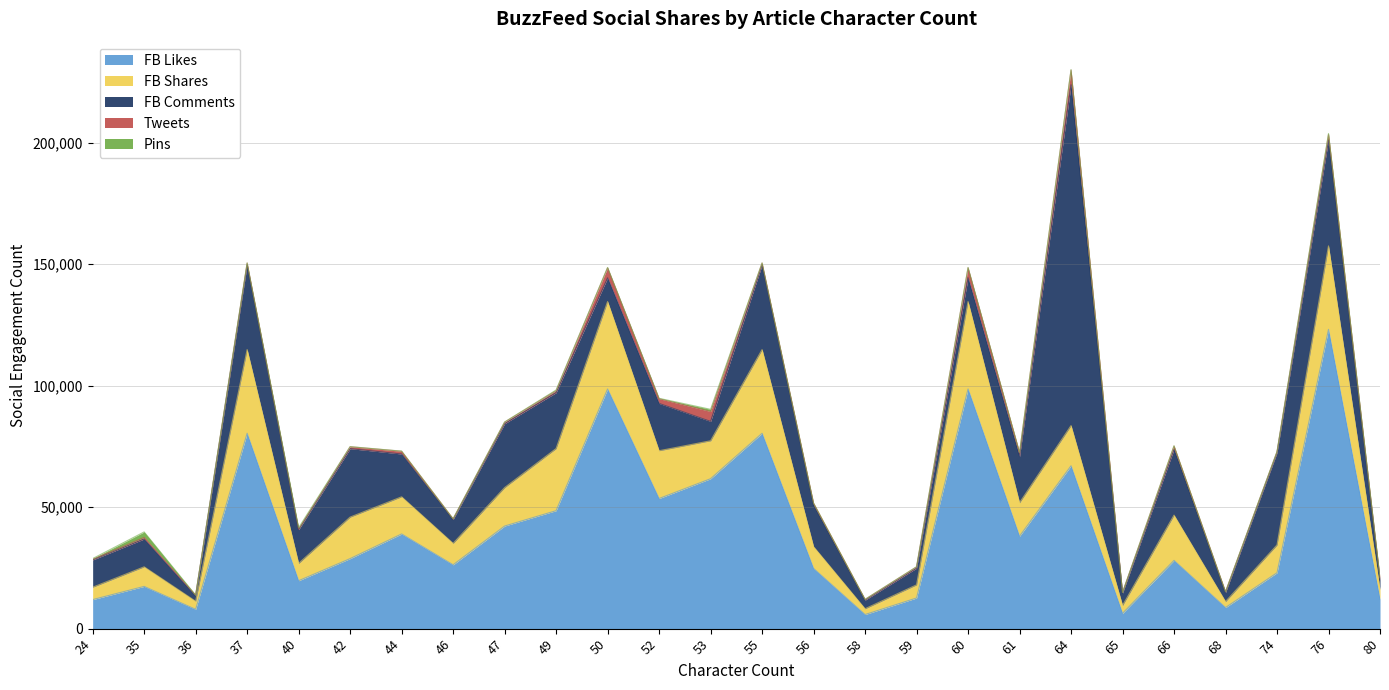

Reading right to left, extract all data points from this chart.

FB Likes: 80=12090	76=123178	74=22997	68=8675	66=28094	65=6300	64=67035	61=38043	60=98650	59=12604	58=5801	56=24794	55=80407	53=61703	52=53554	50=98650	49=48548	47=42224	46=26275	44=38978	42=28819	40=19722	37=80407	36=7946	35=17380	24=11946
FB Shares: 80=4005	76=34362	74=11441	68=2464	66=18630	65=3228	64=16545	61=13783	60=35971	59=5413	58=2382	56=8946	55=34454	53=15618	52=19676	50=35971	49=25567	47=15825	46=8822	44=15277	42=17087	40=7139	37=34454	36=3330	35=8058	24=5094
FB Comments: 80=3956	76=43612	74=37949	68=3695	66=27116	65=5104	64=140289	61=18969	60=9773	59=6875	58=3549	56=17086	55=34872	53=7969	52=19462	50=9773	49=23008	47=26303	46=9804	44=17618	42=28165	40=13862	37=34872	36=2237	35=11467	24=11229
Tweets: 80=769	76=2221	74=436	68=356	66=1313	65=246	64=6040	61=1608	60=4134	59=547	58=289	56=819	55=751	53=4088	52=1956	50=4134	49=833	47=638	46=289	44=1145	42=788	40=199	37=751	36=275	35=638	24=258
Pins: 80=195	76=438	74=52	68=5	66=109	65=12	64=187	61=149	60=135	59=14	58=44	56=39	55=50	53=891	52=149	50=135	49=253	47=58	46=21	44=51	42=53	40=611	37=50	36=19	35=2256	24=315